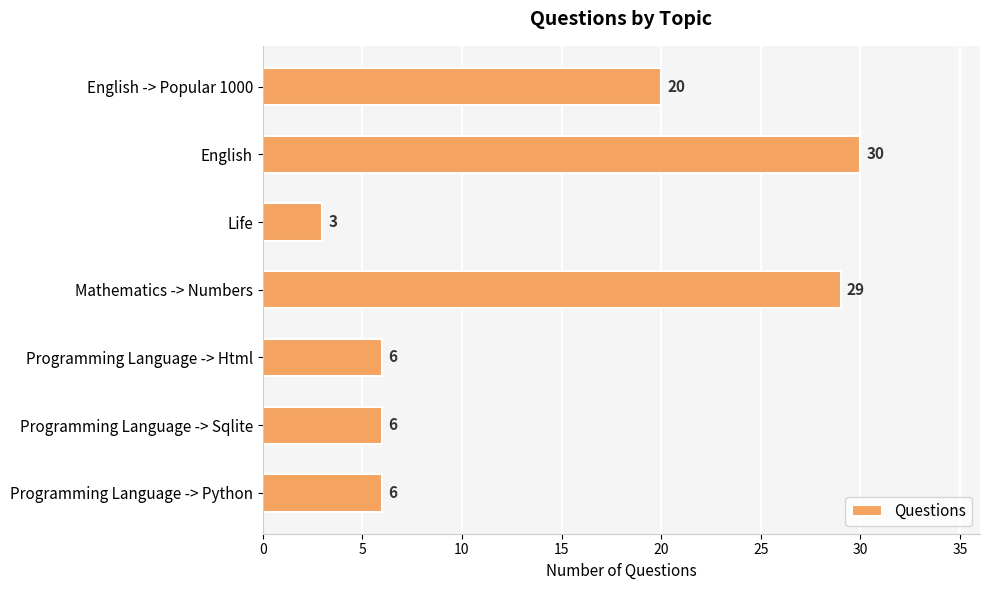

Reading top to bottom, extract all data points from this chart.

20	30	3	29	6	6	6